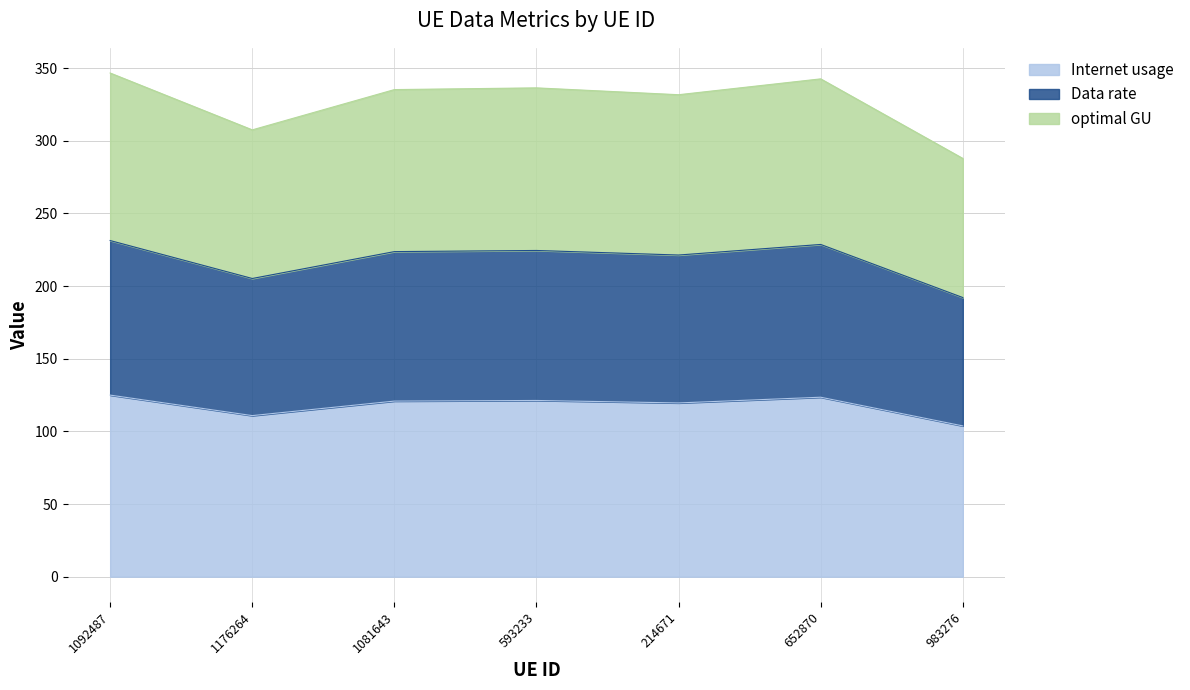

What is the difference between the maximum and minimum values in the optimal GU series?

21.2